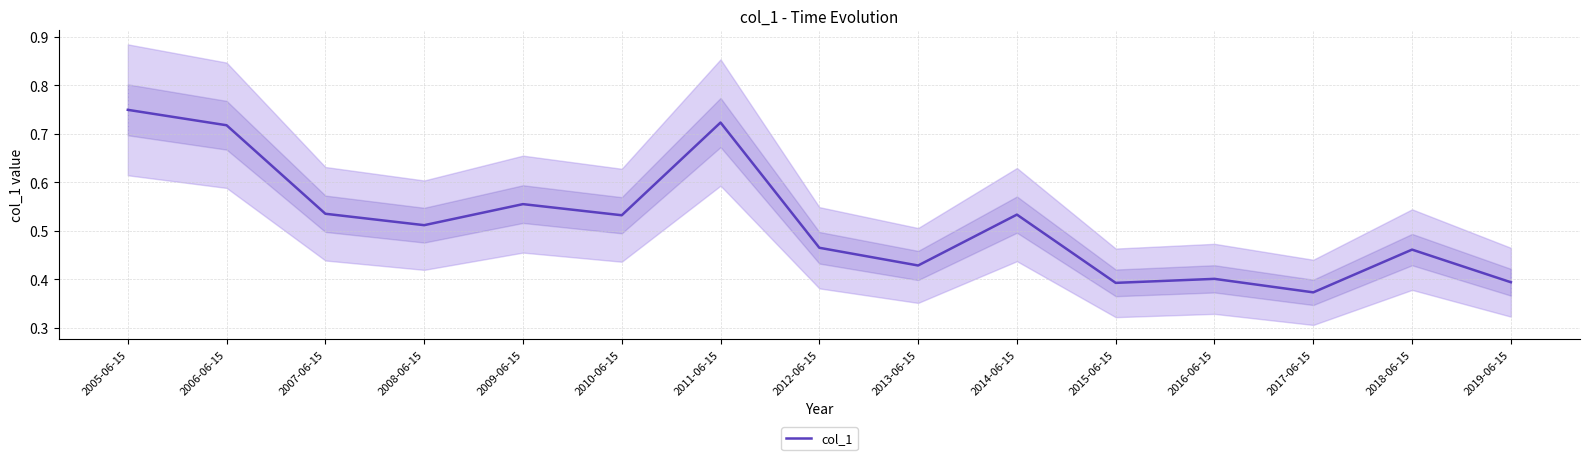

How many interior local valleys (lower than both neighbors) does the data have?

5